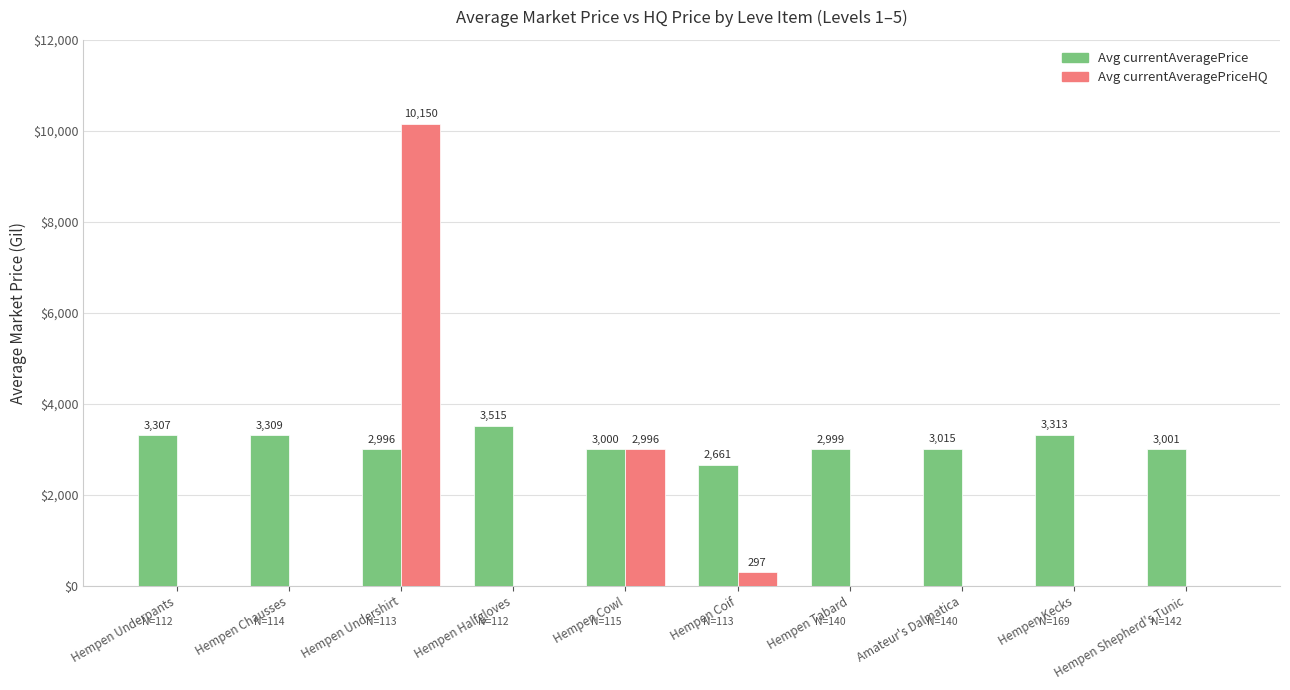

True or false: Avg currentAveragePrice has a value of 1017 at Hempen Halfgloves.

False